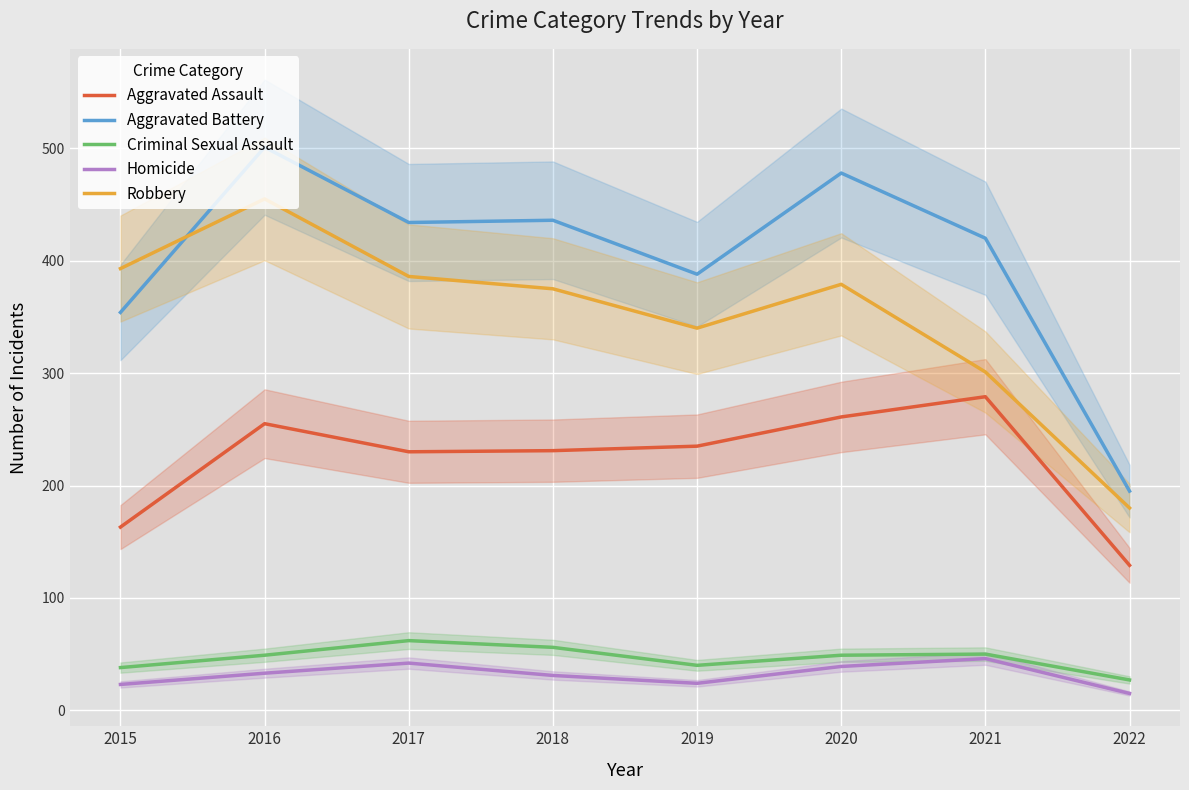

Reading left to right, extract all data points from this chart.

Aggravated Assault: 2015=163	2016=255	2017=230	2018=231	2019=235	2020=261	2021=279	2022=129
Aggravated Battery: 2015=354	2016=501	2017=434	2018=436	2019=388	2020=478	2021=420	2022=195
Criminal Sexual Assault: 2015=38	2016=49	2017=62	2018=56	2019=40	2020=49	2021=50	2022=27
Homicide: 2015=23	2016=33	2017=42	2018=31	2019=24	2020=39	2021=46	2022=15
Robbery: 2015=393	2016=455	2017=386	2018=375	2019=340	2020=379	2021=301	2022=180